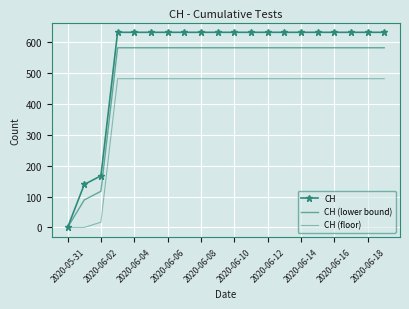

True or false: CH and CH (lower bound) cross at least once.

False